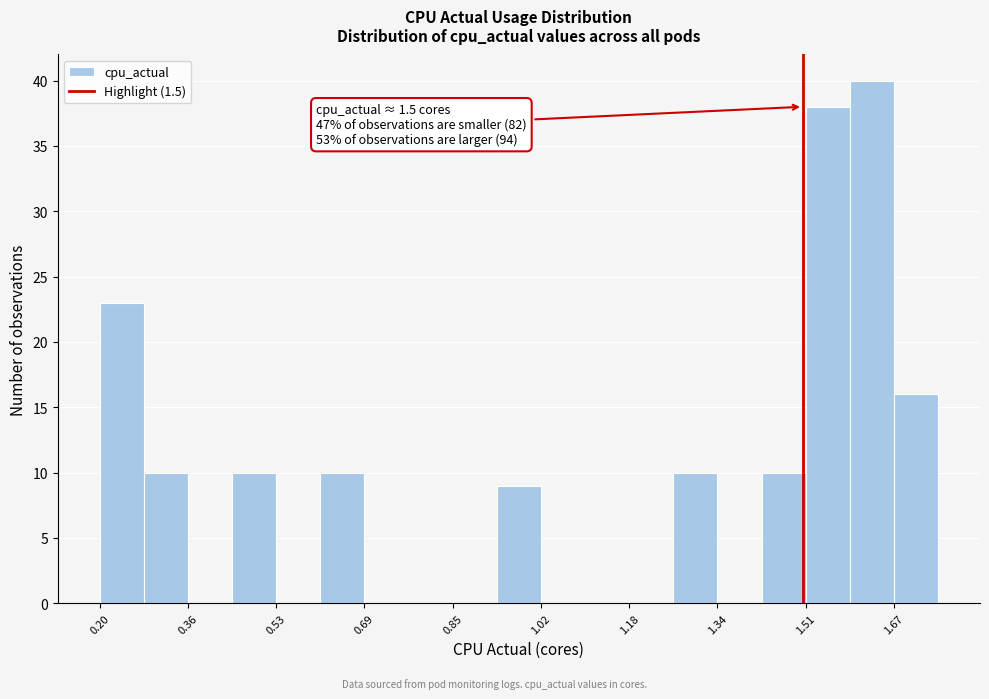

Which range on the x-axis has the tallest bar?

1.58 to 1.66